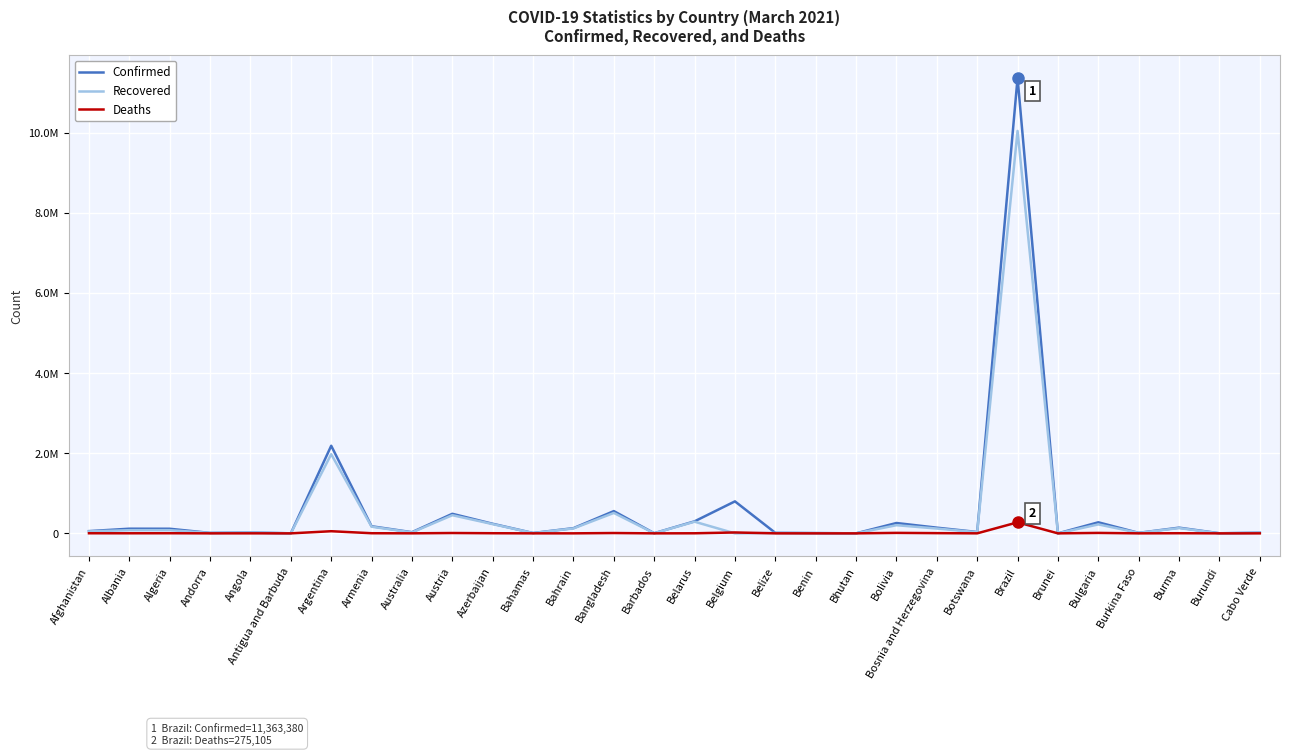

What position from the right is Brazil?

7